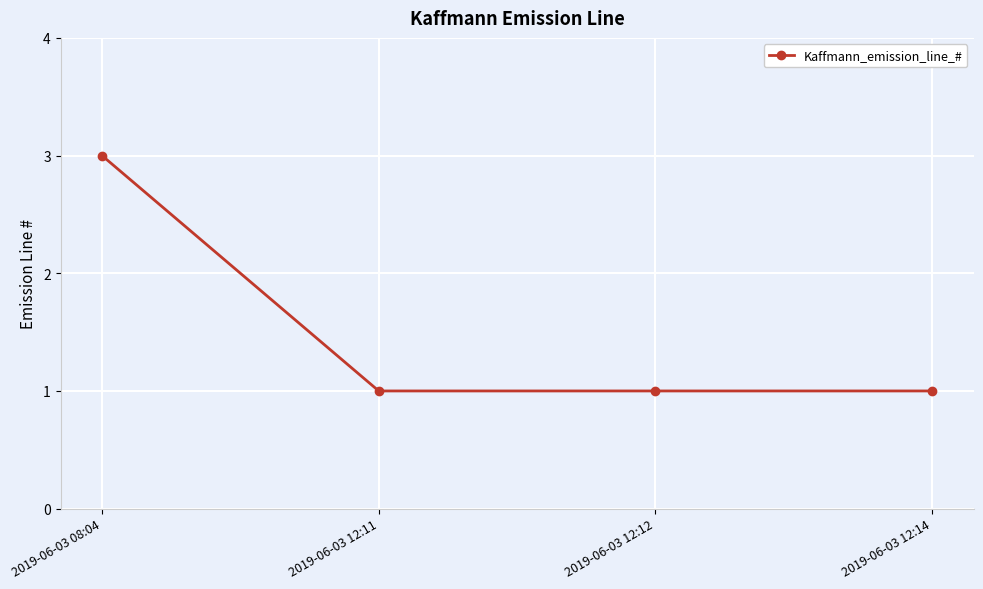

What position from the right is 2019-06-03 12:14?

1